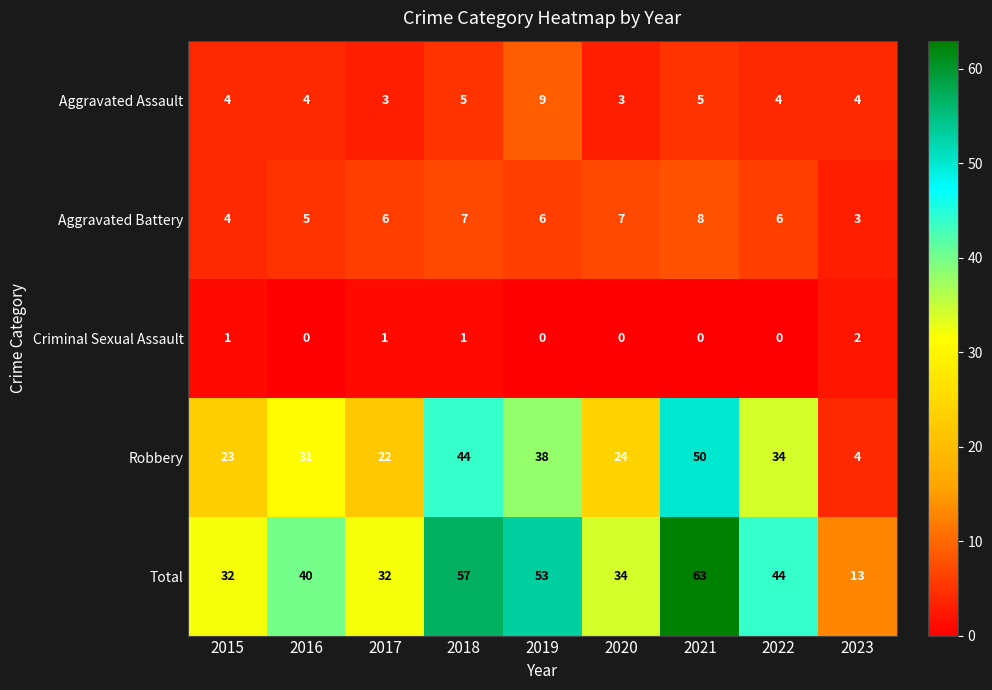

At which category is the sum across all series the highest?

2021